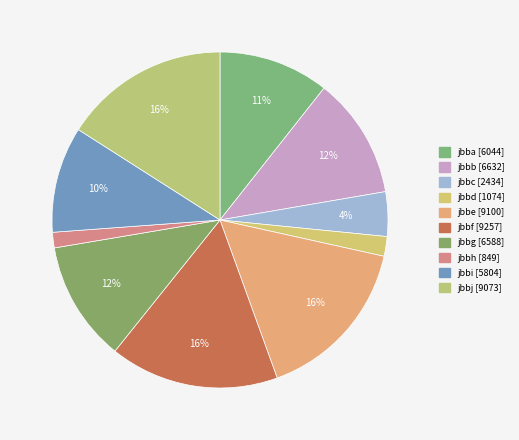

To the nearest percent, what portion does jbbd represent?

2%